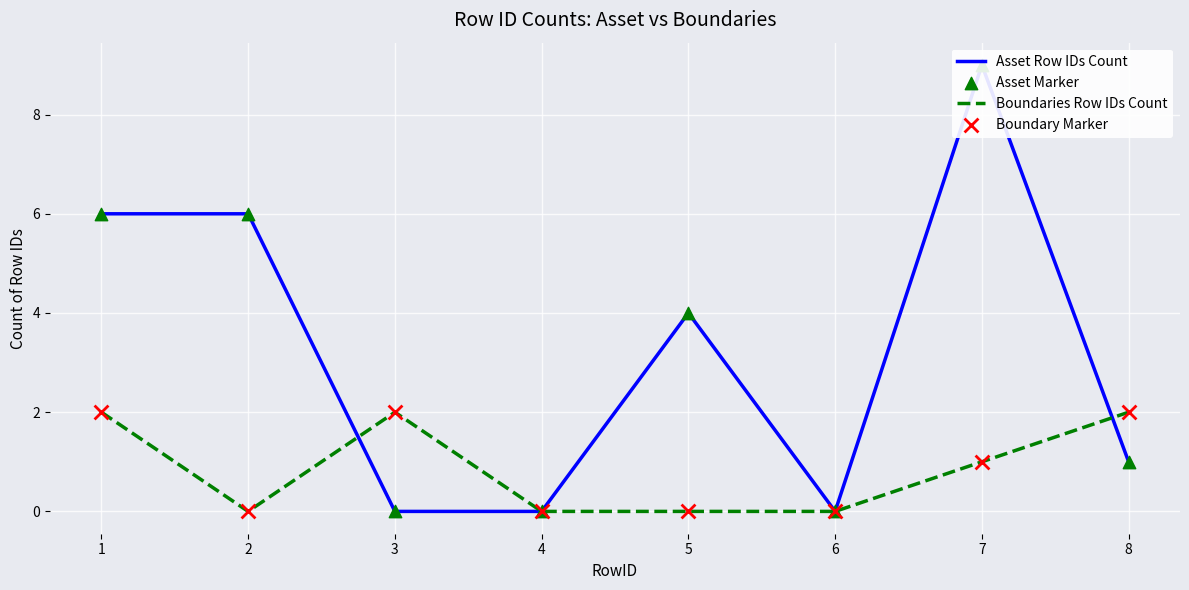

What is the total value across all series at 2?

12